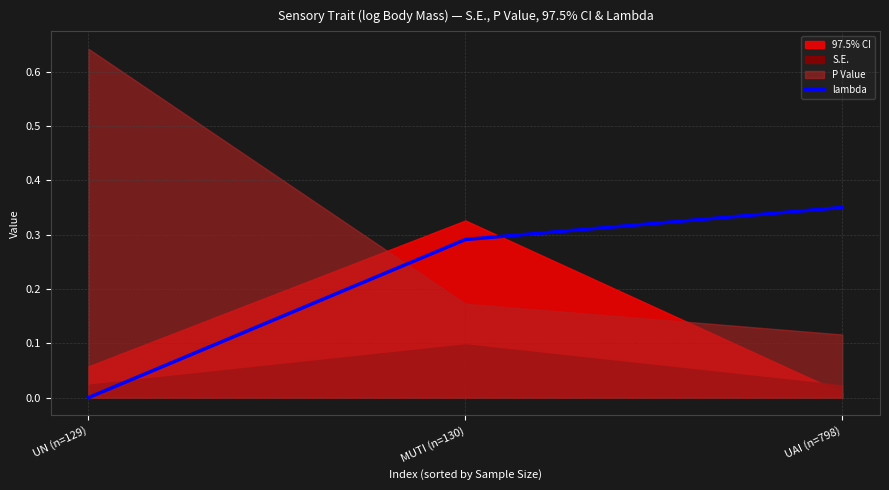

True or false: lambda has a value of 0.5 at UAI (n=798).

False